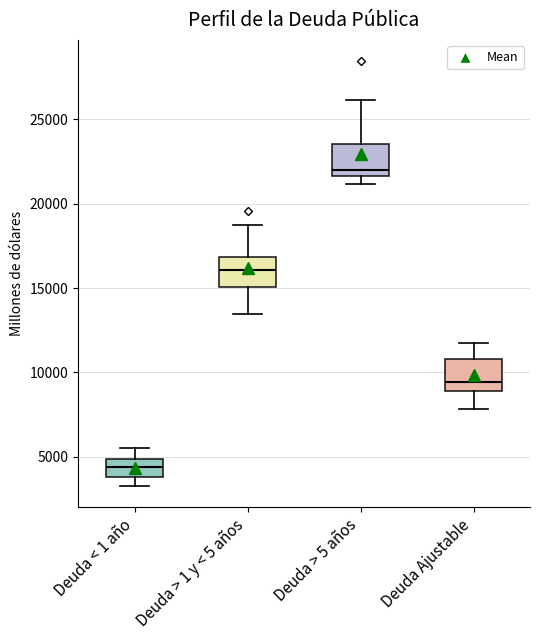

Which box has the highest median line?

Deuda > 5 años